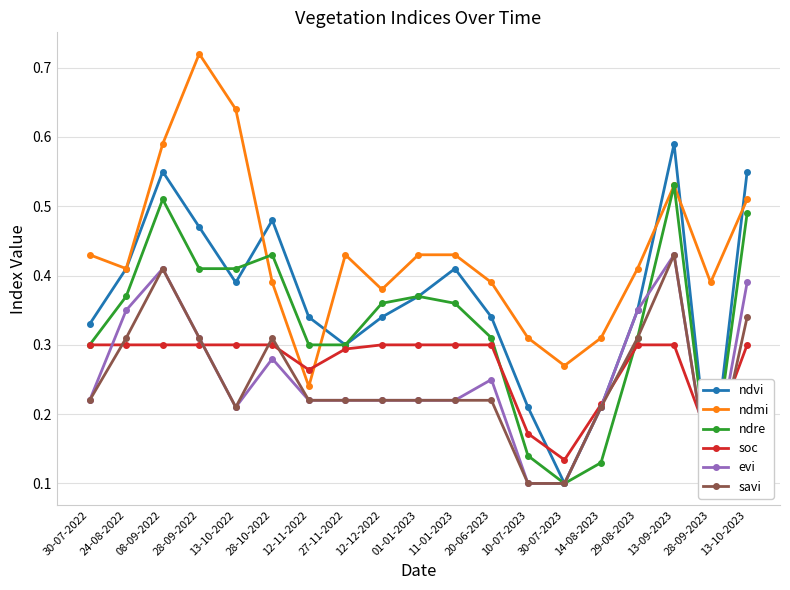

Reading right to left, extract all data points from this chart.

ndvi: 13-10-2023=0.6	28-09-2023=0.1	13-09-2023=0.6	29-08-2023=0.3	14-08-2023=0.2	30-07-2023=0.1	10-07-2023=0.2	20-06-2023=0.3	11-01-2023=0.4	01-01-2023=0.4	12-12-2022=0.3	27-11-2022=0.3	12-11-2022=0.3	28-10-2022=0.5	13-10-2022=0.4	28-09-2022=0.5	08-09-2022=0.6	24-08-2022=0.4	30-07-2022=0.3
ndmi: 13-10-2023=0.5	28-09-2023=0.4	13-09-2023=0.5	29-08-2023=0.4	14-08-2023=0.3	30-07-2023=0.3	10-07-2023=0.3	20-06-2023=0.4	11-01-2023=0.4	01-01-2023=0.4	12-12-2022=0.4	27-11-2022=0.4	12-11-2022=0.2	28-10-2022=0.4	13-10-2022=0.6	28-09-2022=0.7	08-09-2022=0.6	24-08-2022=0.4	30-07-2022=0.4
ndre: 13-10-2023=0.5	28-09-2023=0.1	13-09-2023=0.5	29-08-2023=0.3	14-08-2023=0.1	30-07-2023=0.1	10-07-2023=0.1	20-06-2023=0.3	11-01-2023=0.4	01-01-2023=0.4	12-12-2022=0.4	27-11-2022=0.3	12-11-2022=0.3	28-10-2022=0.4	13-10-2022=0.4	28-09-2022=0.4	08-09-2022=0.5	24-08-2022=0.4	30-07-2022=0.3
soc: 13-10-2023=0.3	28-09-2023=0.2	13-09-2023=0.3	29-08-2023=0.3	14-08-2023=0.2	30-07-2023=0.1	10-07-2023=0.2	20-06-2023=0.3	11-01-2023=0.3	01-01-2023=0.3	12-12-2022=0.3	27-11-2022=0.3	12-11-2022=0.3	28-10-2022=0.3	13-10-2022=0.3	28-09-2022=0.3	08-09-2022=0.3	24-08-2022=0.3	30-07-2022=0.3
evi: 13-10-2023=0.4	28-09-2023=0.1	13-09-2023=0.4	29-08-2023=0.3	14-08-2023=0.2	30-07-2023=0.1	10-07-2023=0.1	20-06-2023=0.2	11-01-2023=0.2	01-01-2023=0.2	12-12-2022=0.2	27-11-2022=0.2	12-11-2022=0.2	28-10-2022=0.3	13-10-2022=0.2	28-09-2022=0.3	08-09-2022=0.4	24-08-2022=0.3	30-07-2022=0.2
savi: 13-10-2023=0.3	28-09-2023=0.1	13-09-2023=0.4	29-08-2023=0.3	14-08-2023=0.2	30-07-2023=0.1	10-07-2023=0.1	20-06-2023=0.2	11-01-2023=0.2	01-01-2023=0.2	12-12-2022=0.2	27-11-2022=0.2	12-11-2022=0.2	28-10-2022=0.3	13-10-2022=0.2	28-09-2022=0.3	08-09-2022=0.4	24-08-2022=0.3	30-07-2022=0.2